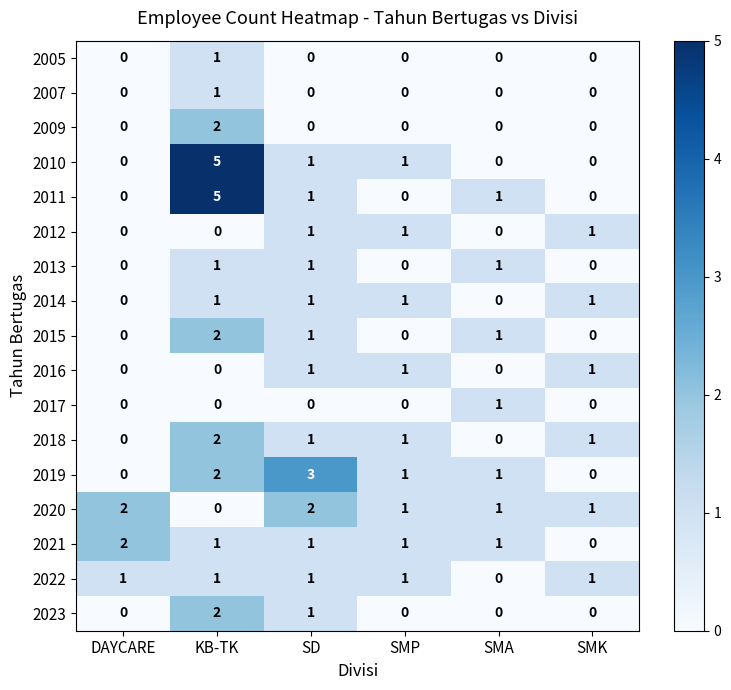

How many data points does each series have?

6